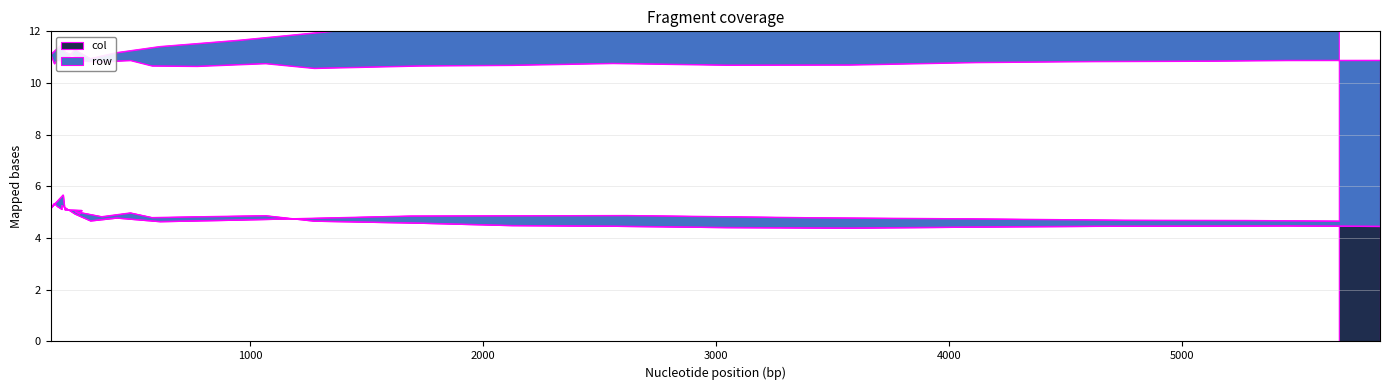

What is the average value?

4.8